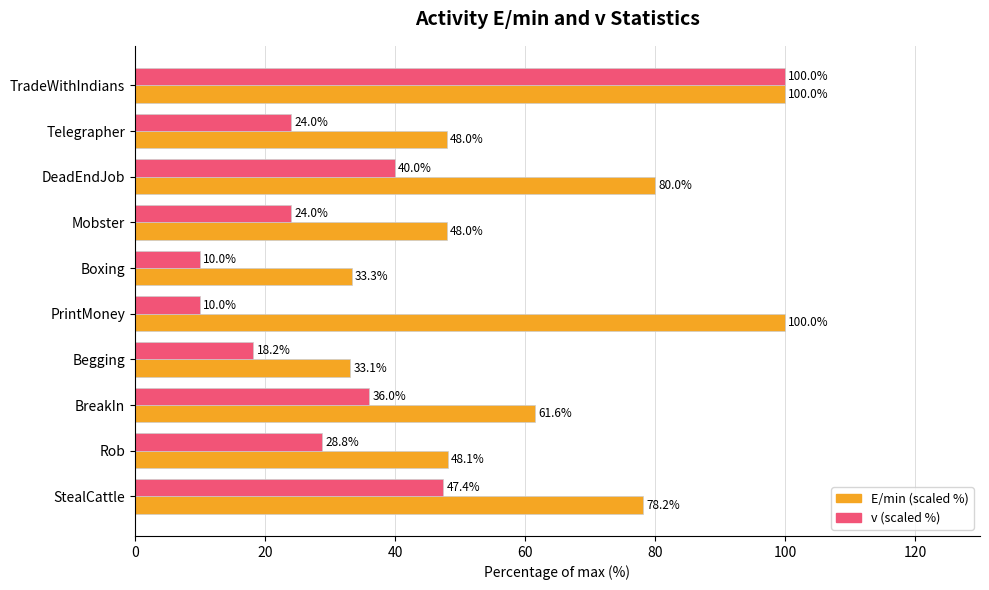

What is the total value across all series at Mobster?

72.0